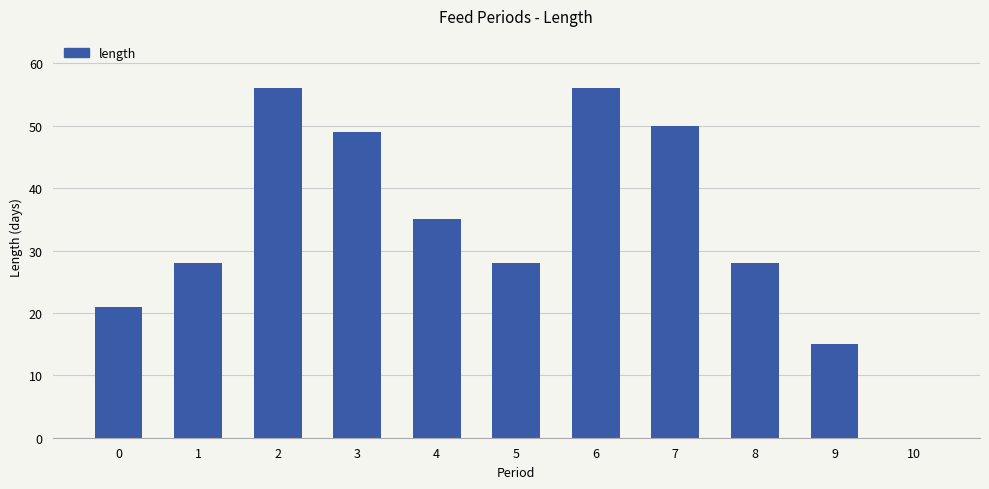

What is the sum of all values?

366